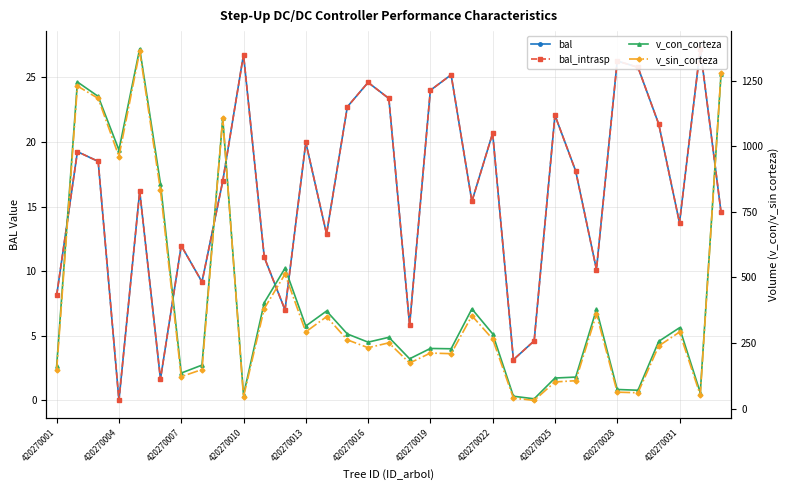

What is the sum of the v_sin_corteza values at 24 and 32?

1379.8